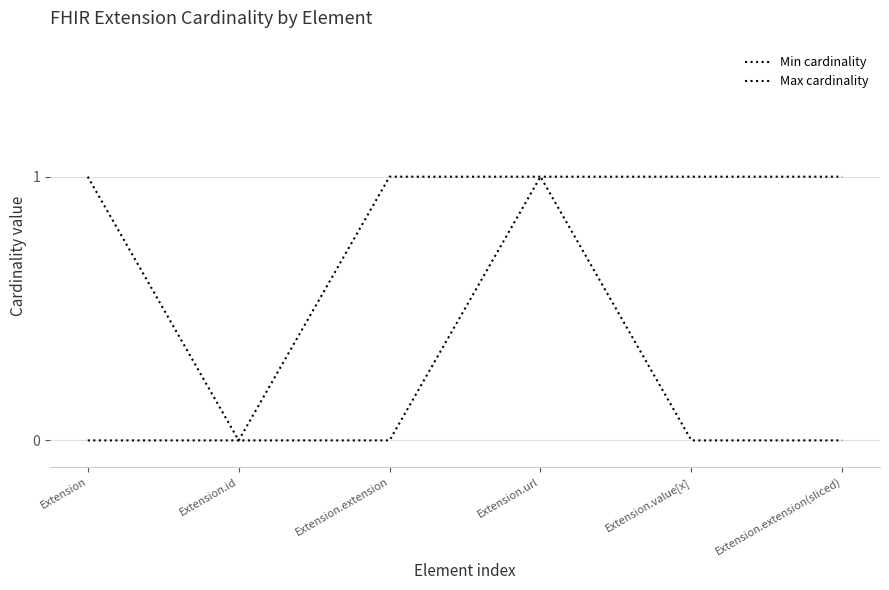

Between Extension.extension(sliced) and Extension, which is larger?

Extension.extension(sliced)